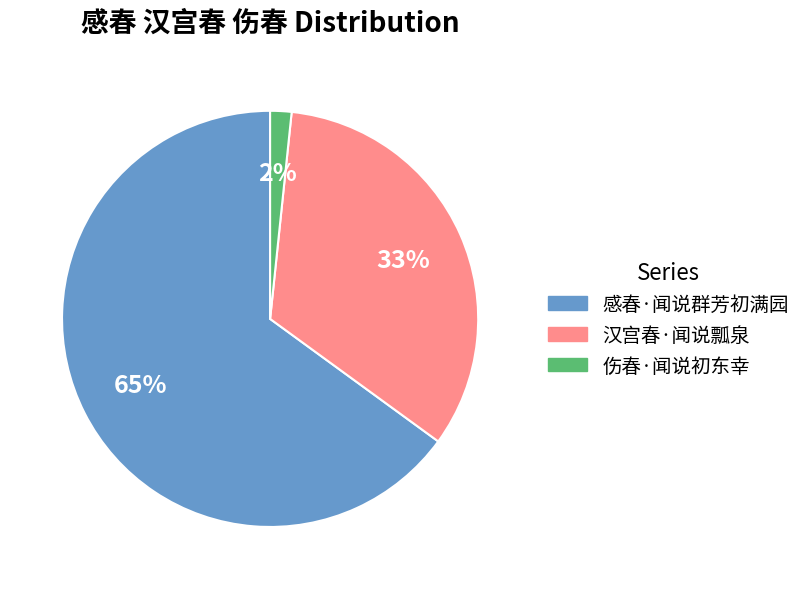

What is the smallest slice in the pie chart?

伤春·闻说初东幸